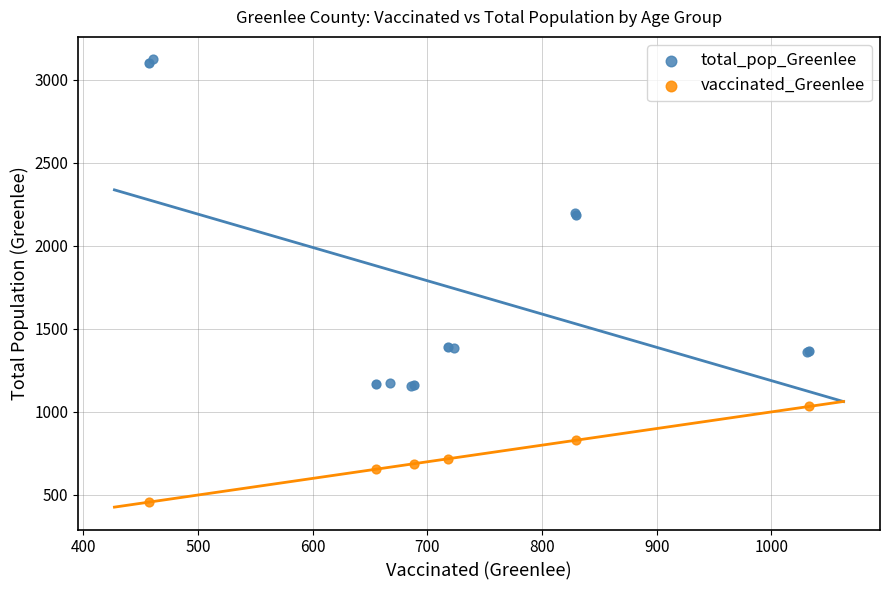

Which series has the largest total across all categories?

total_pop_Greenlee